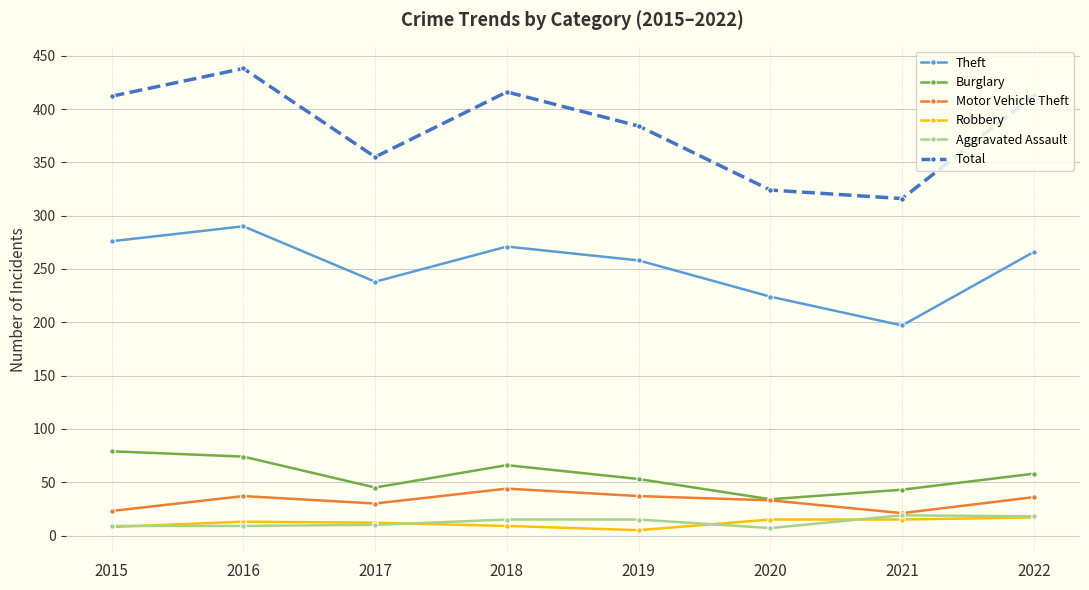

What is the difference between the second highest and second lowest values in the Theft series?

52